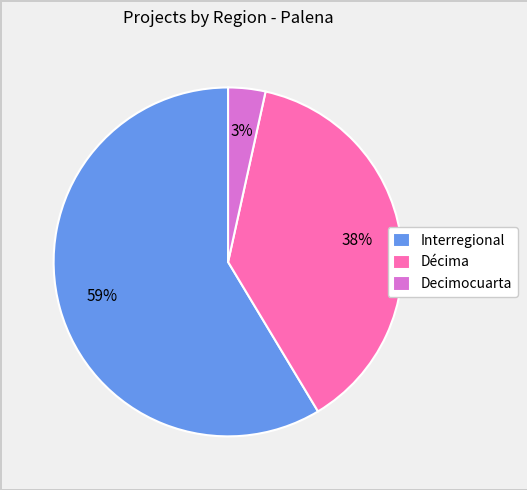

Which slice is the smallest?

Decimocuarta